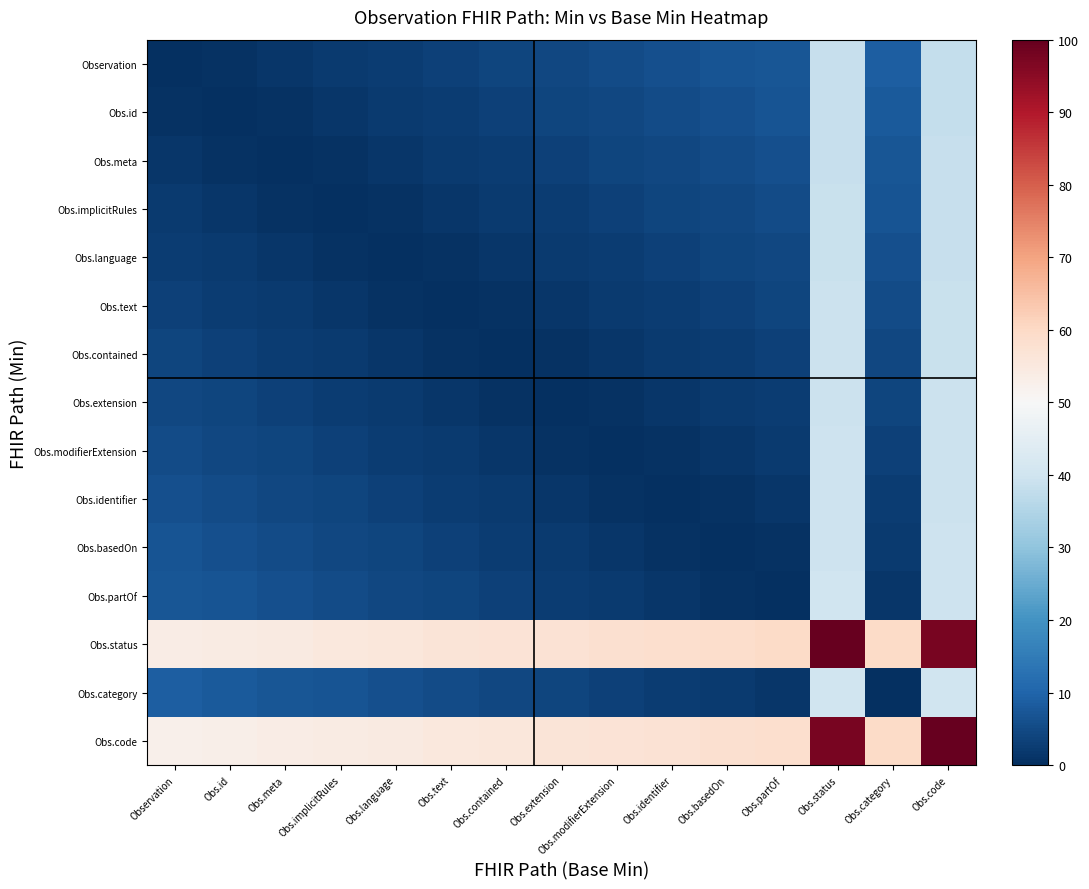

At which category is the sum across all series the highest?

Obs.status